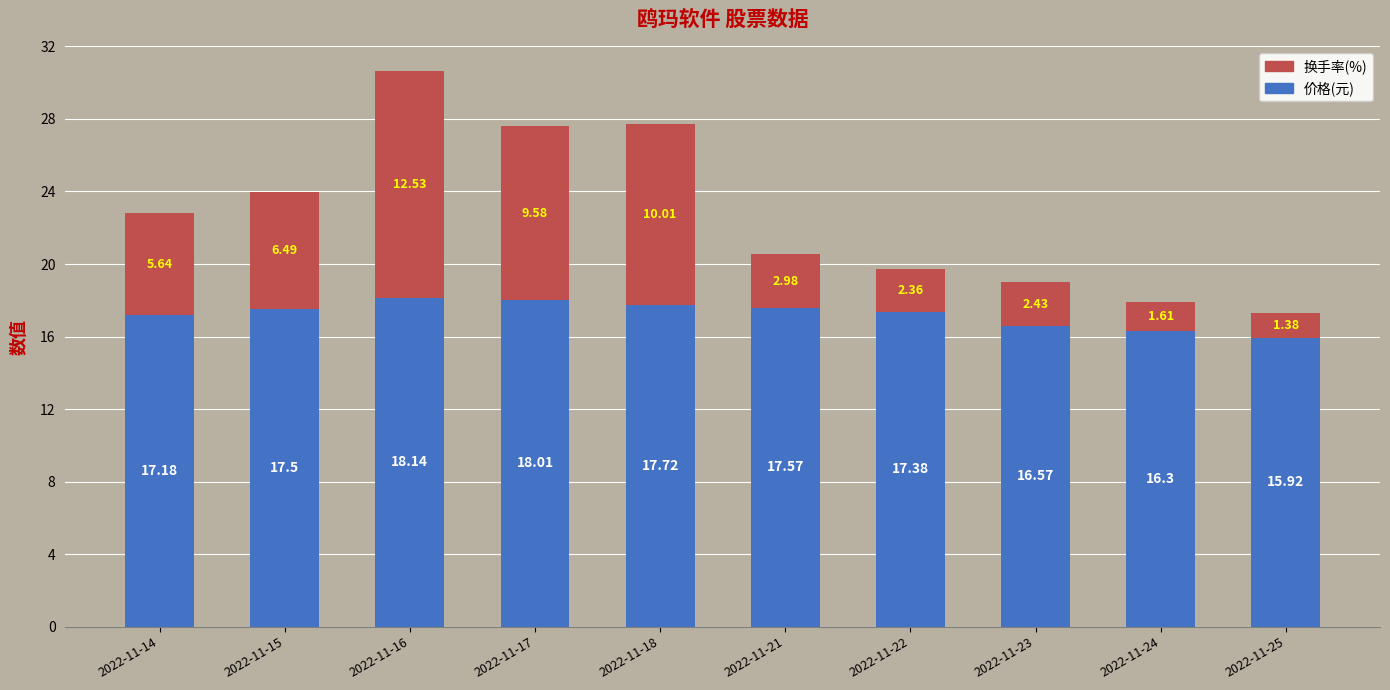

What is the total value across all series at 2022-11-23?

19.0